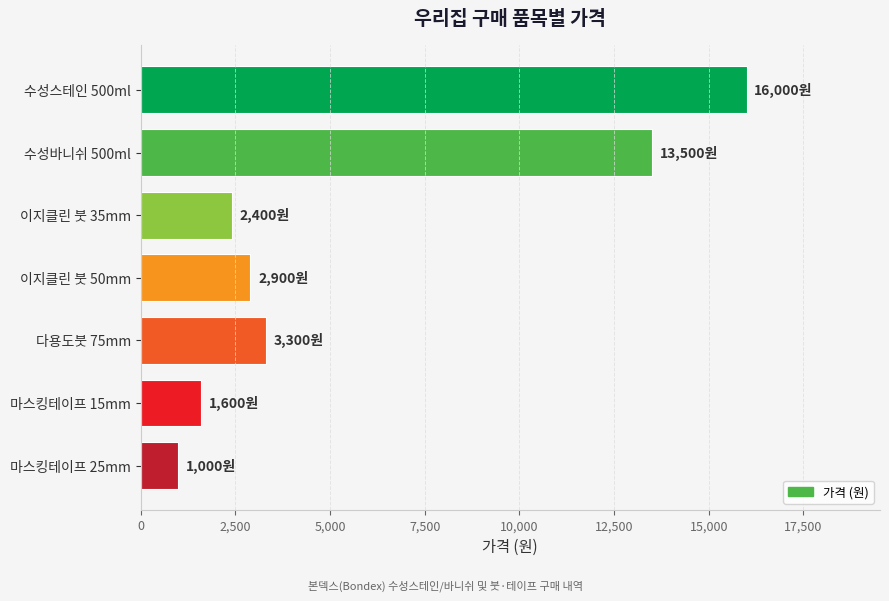

What is the difference between the second highest and second lowest values?

11900